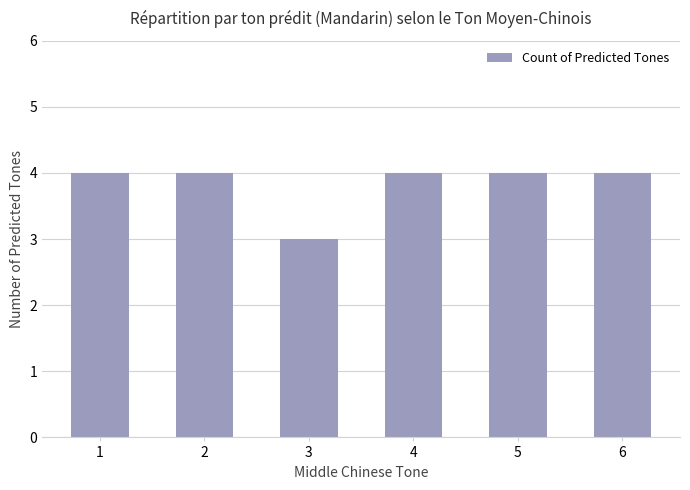

How many bars are there in total?

6